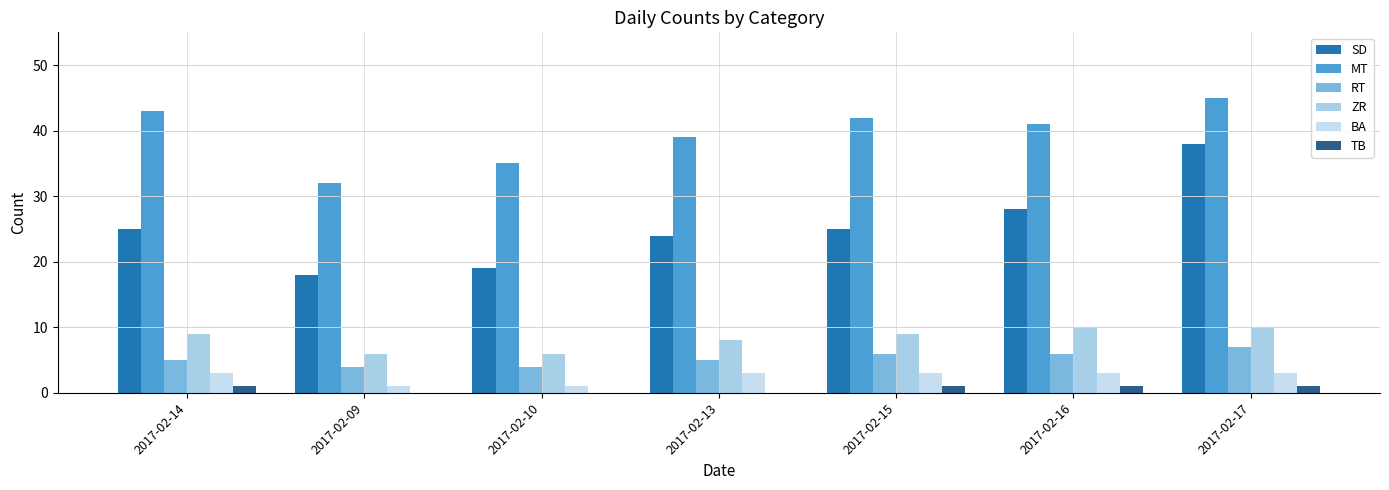

Is the value of SD at 2017-02-10 greater than the value of MT at 2017-02-15?

No